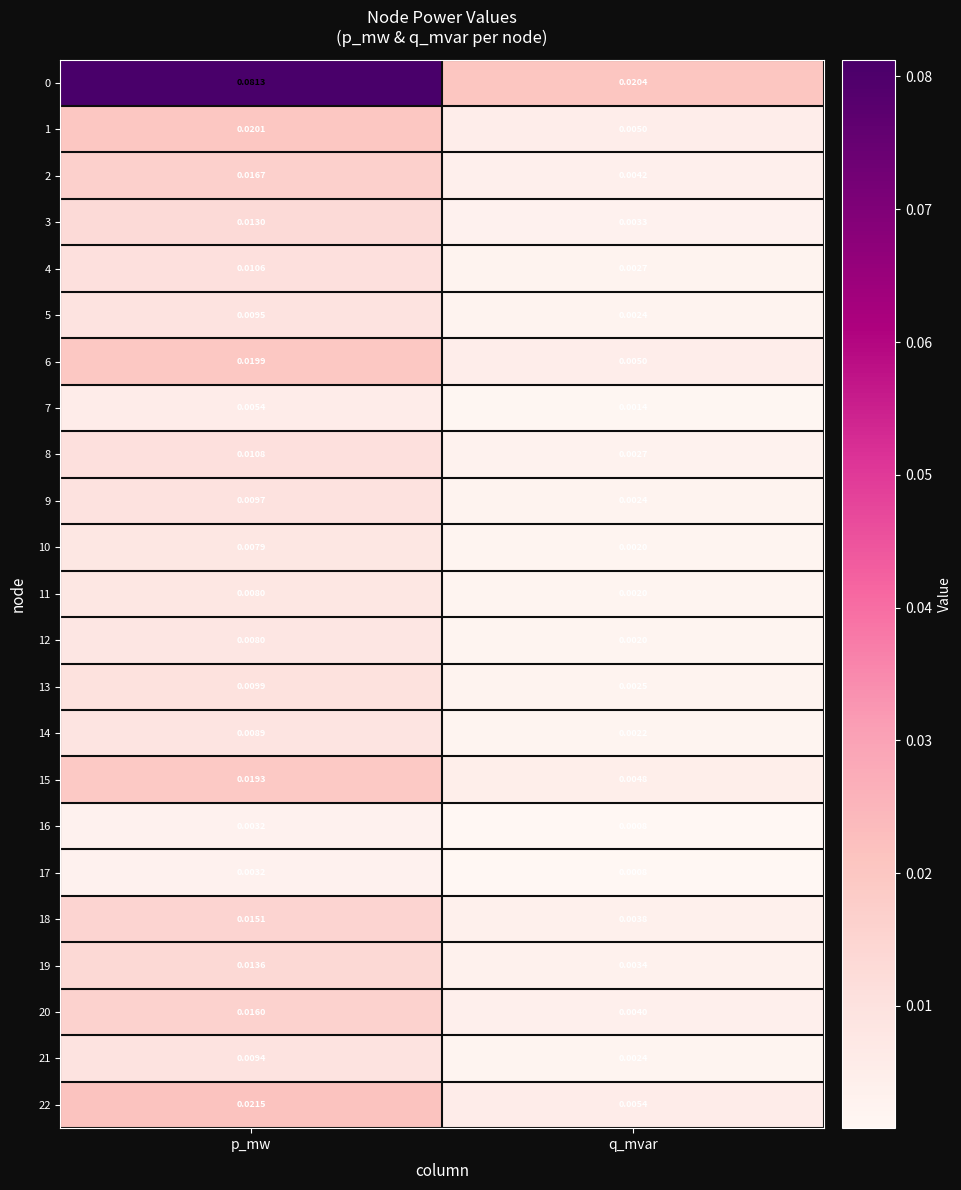

Is the value of 13 at p_mw greater than the value of 1 at p_mw?

No